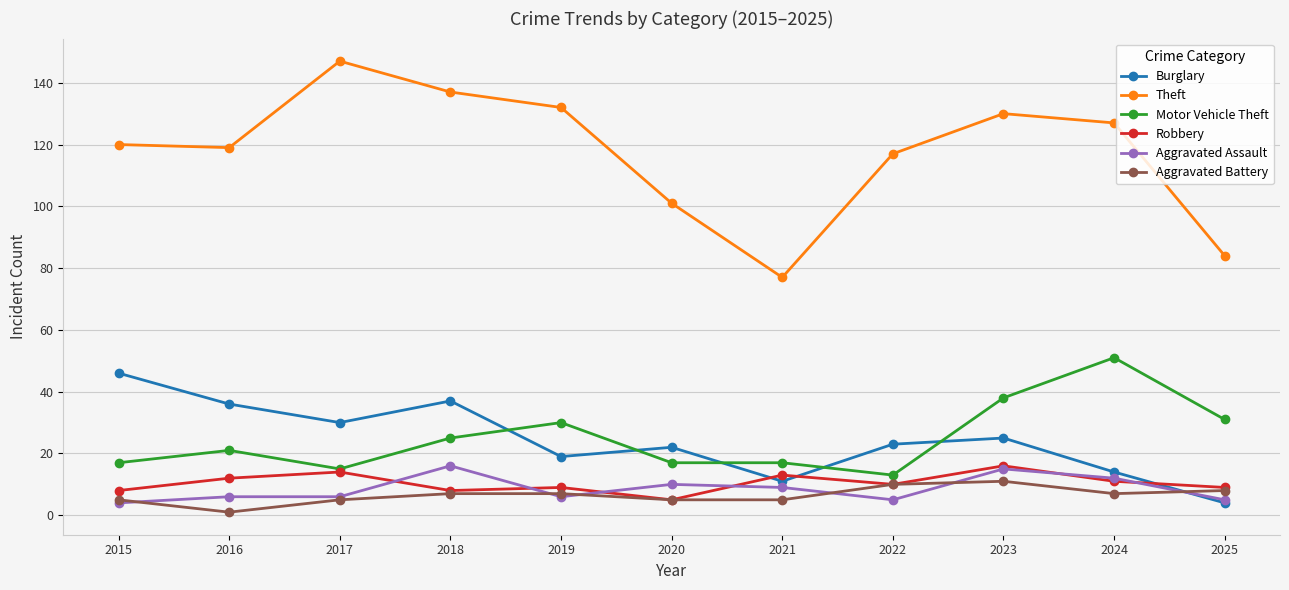

Which series changed the most between 2016 and 2021?

Theft